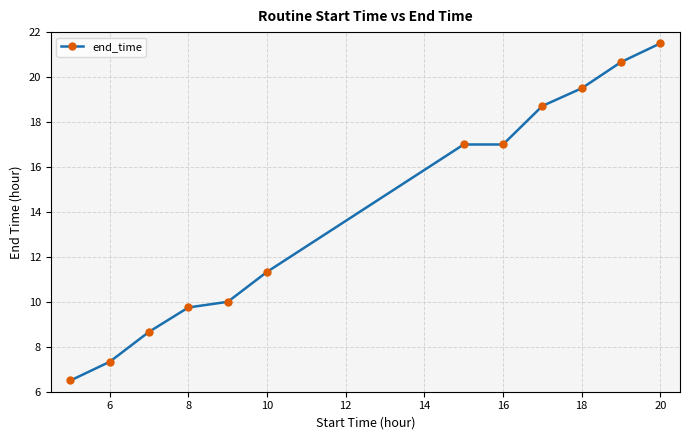

What is the value of the 4th point from the left?

9.8